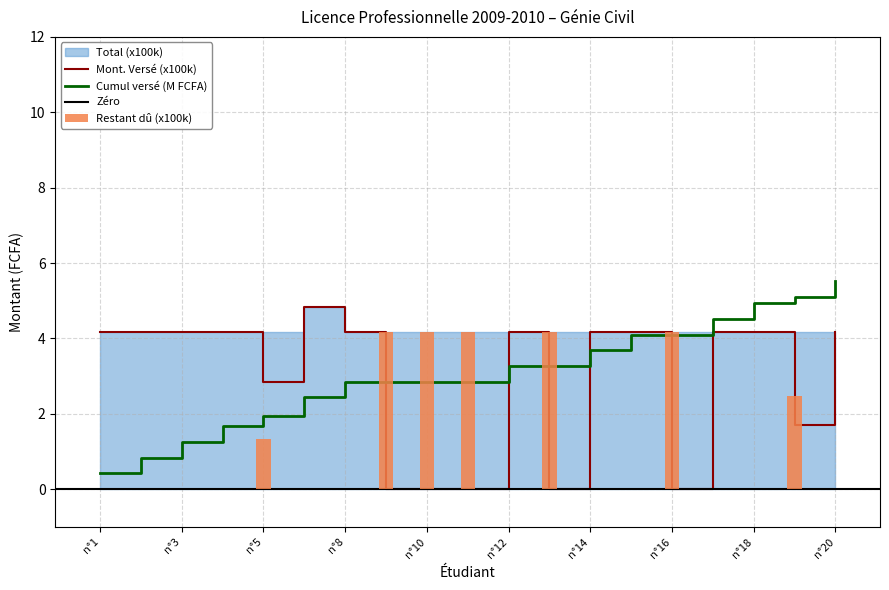

Is it true that Restant dû equals 7.5 at n°11?

False